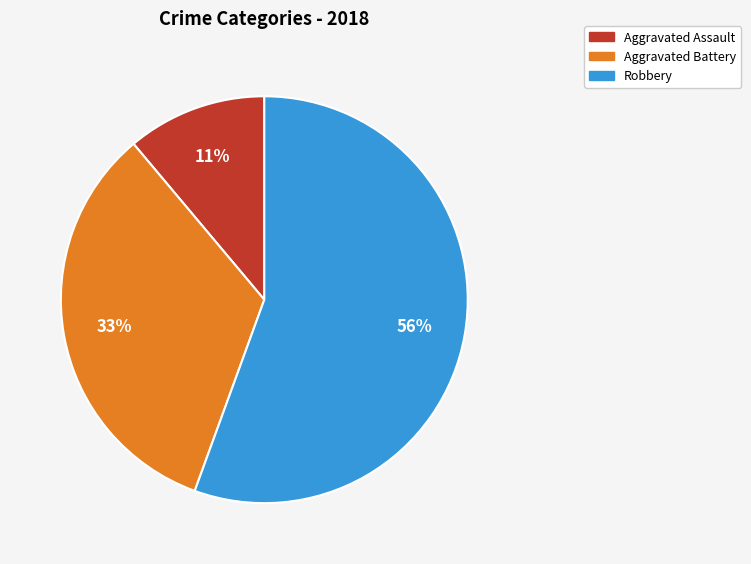

Does any single category account for the majority?

Yes